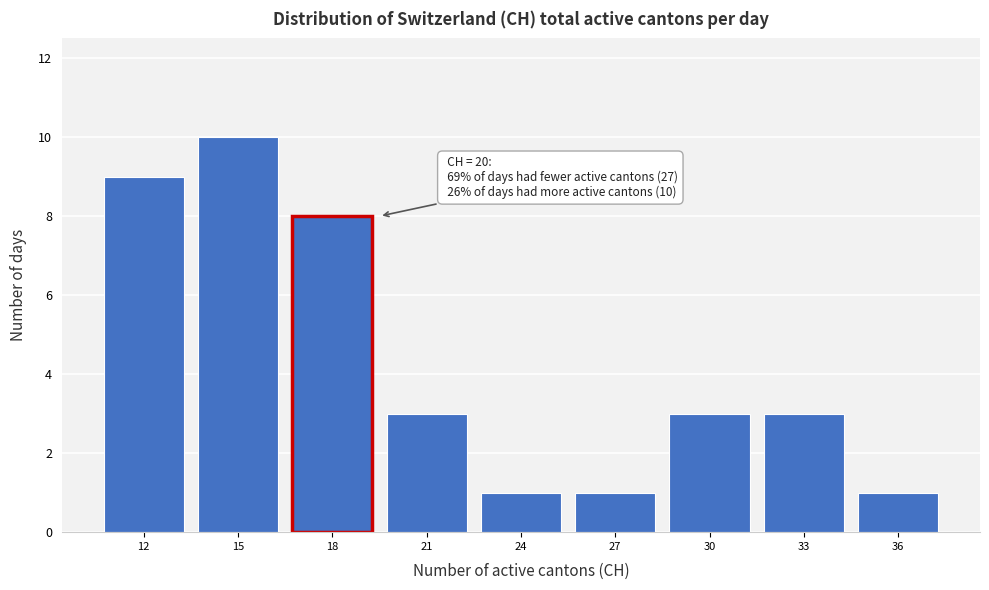

Reading left to right, extract all data points from this chart.

12=9	15=10	18=8	21=3	24=1	27=1	30=3	33=3	36=1